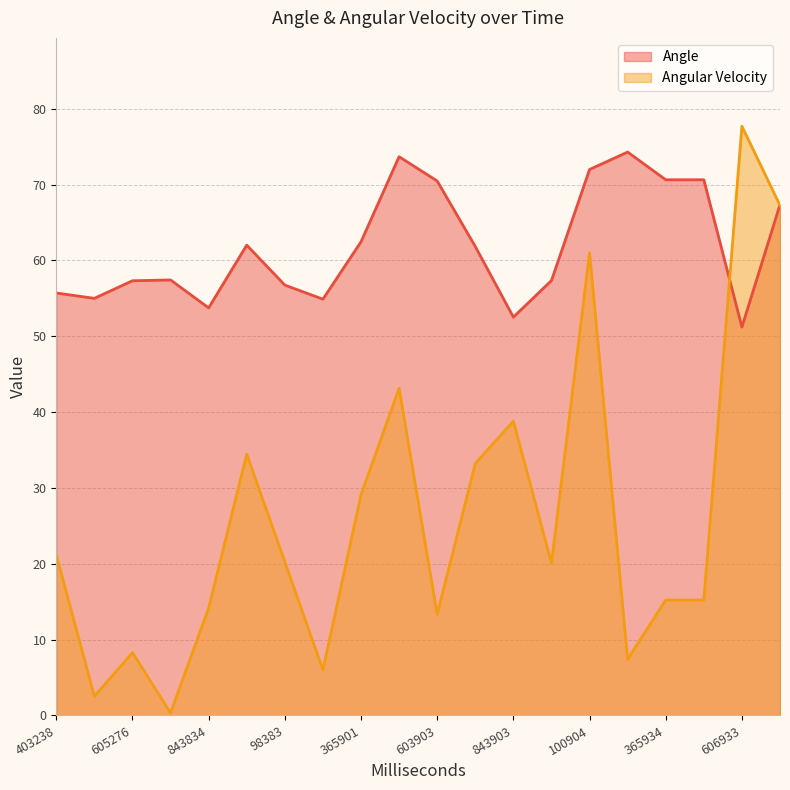

Which series ends up on top after the final intersection of Angle and Angular Velocity?

Angle